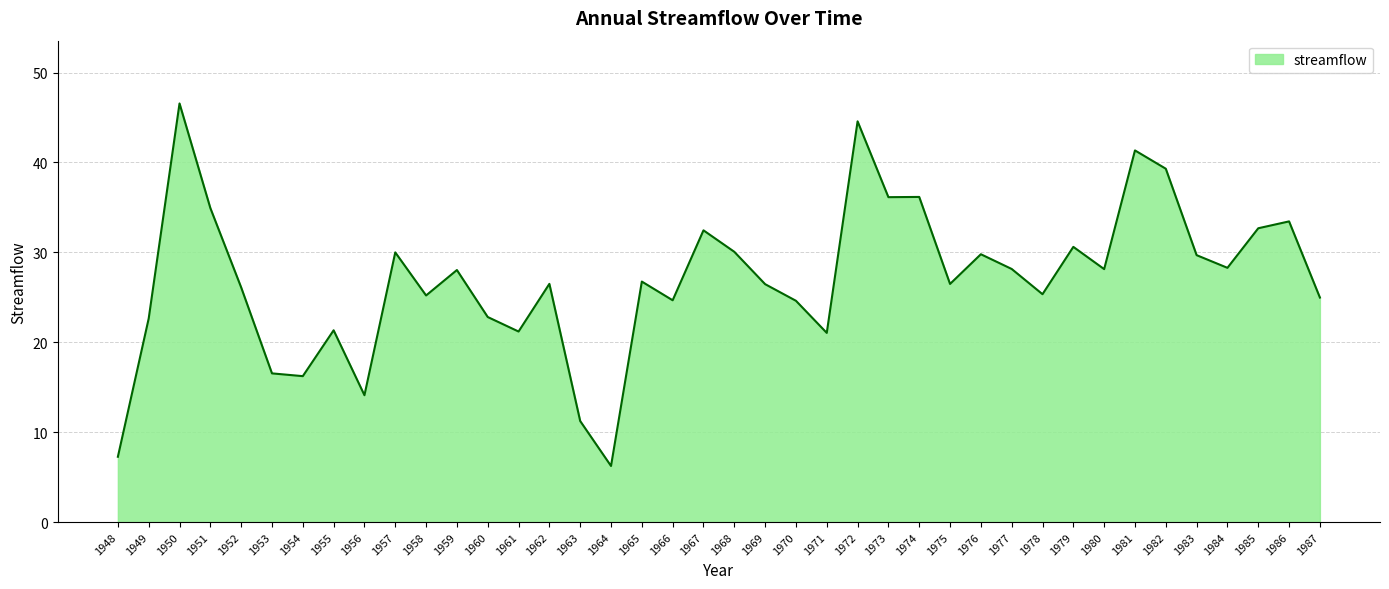

What is the approximate value at 1979?

30.6